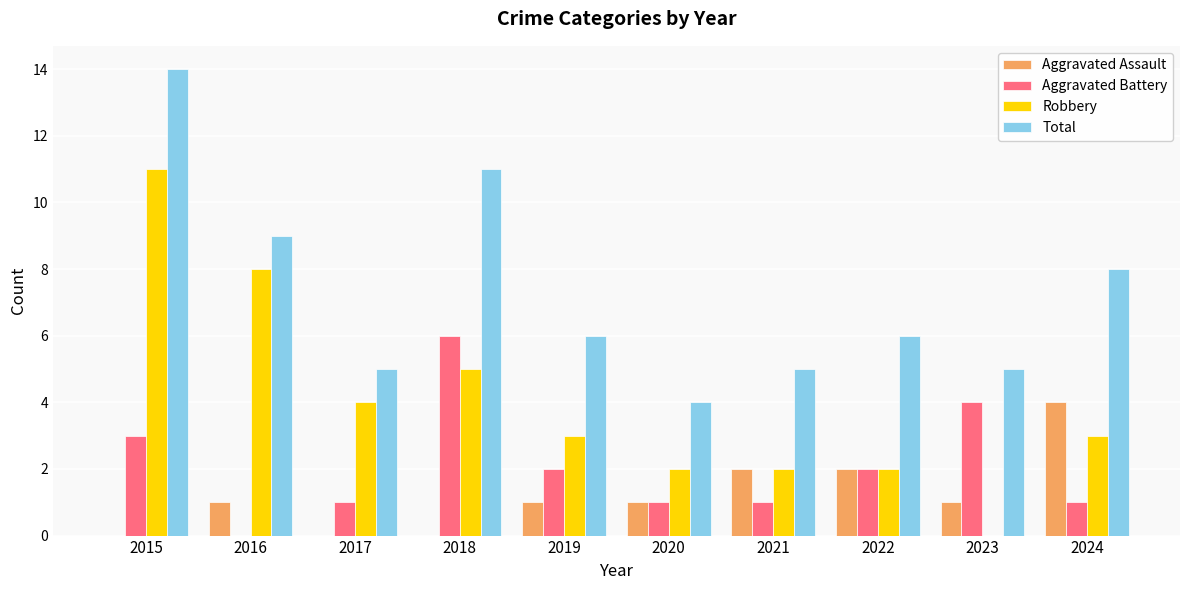

Which label corresponds to the largest value in the chart?

2015